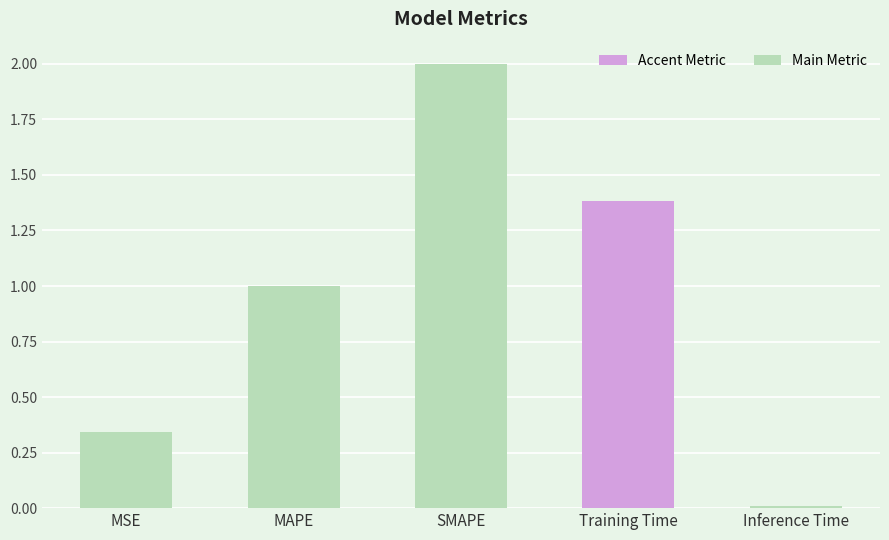

Count the number of data series in this chart.

1